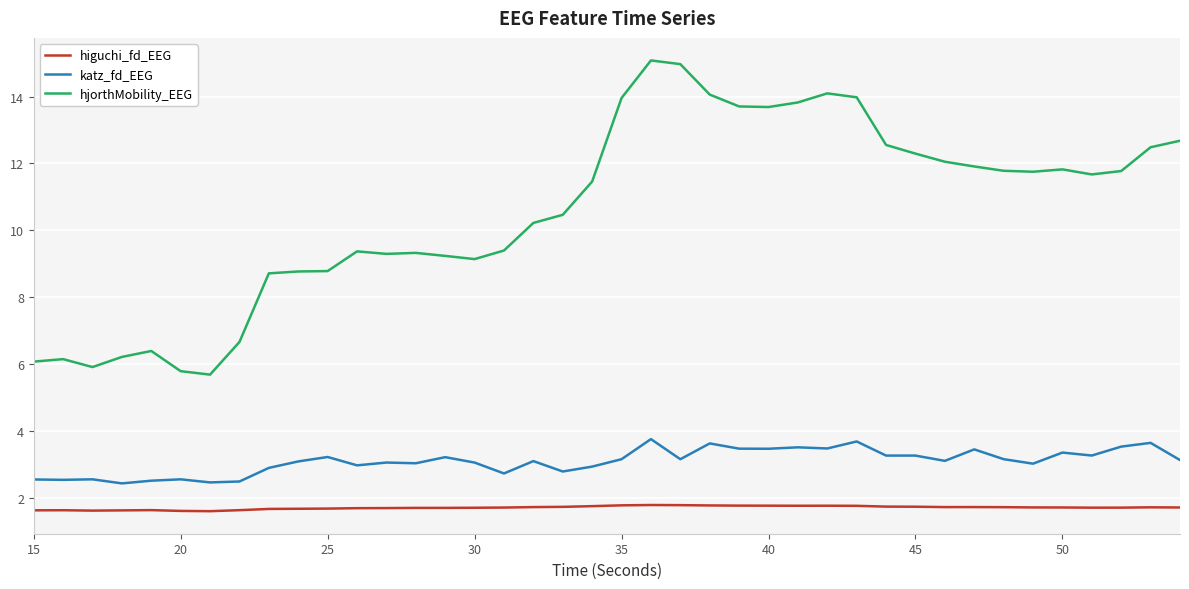

What is the average value of the hjorthMobility_EEG series?

10.6